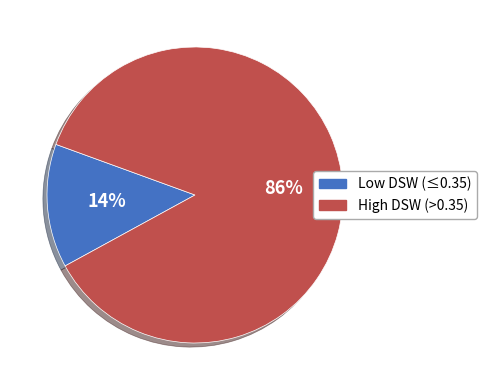

Is there a majority slice in this chart?

Yes